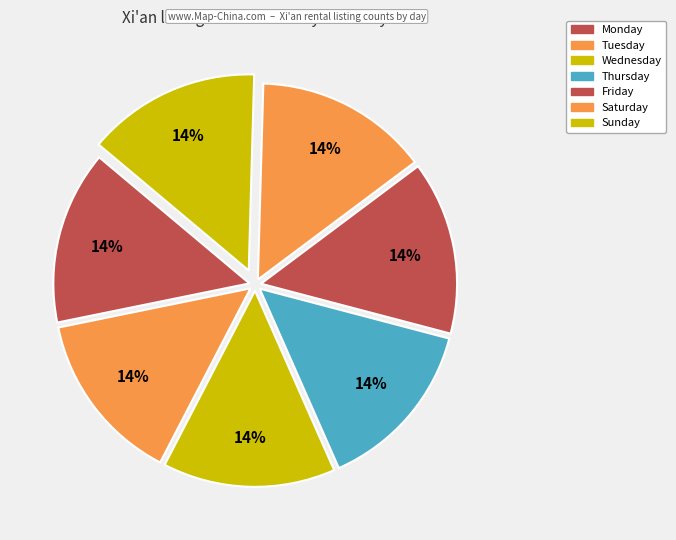

Count the number of slices in the pie.

7